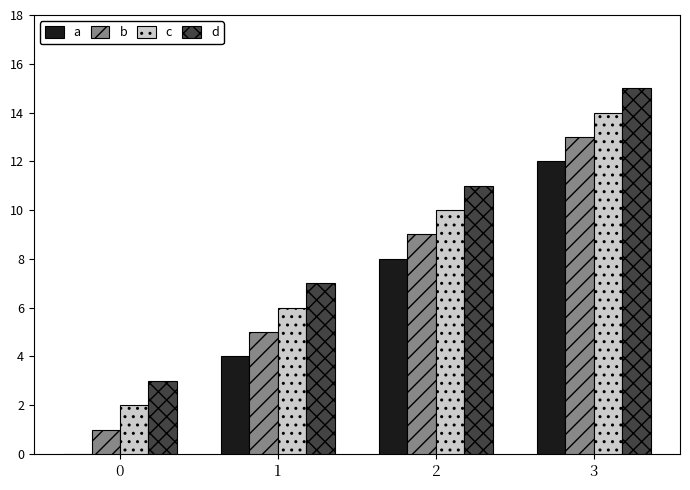

Which series has the largest total across all categories?

d